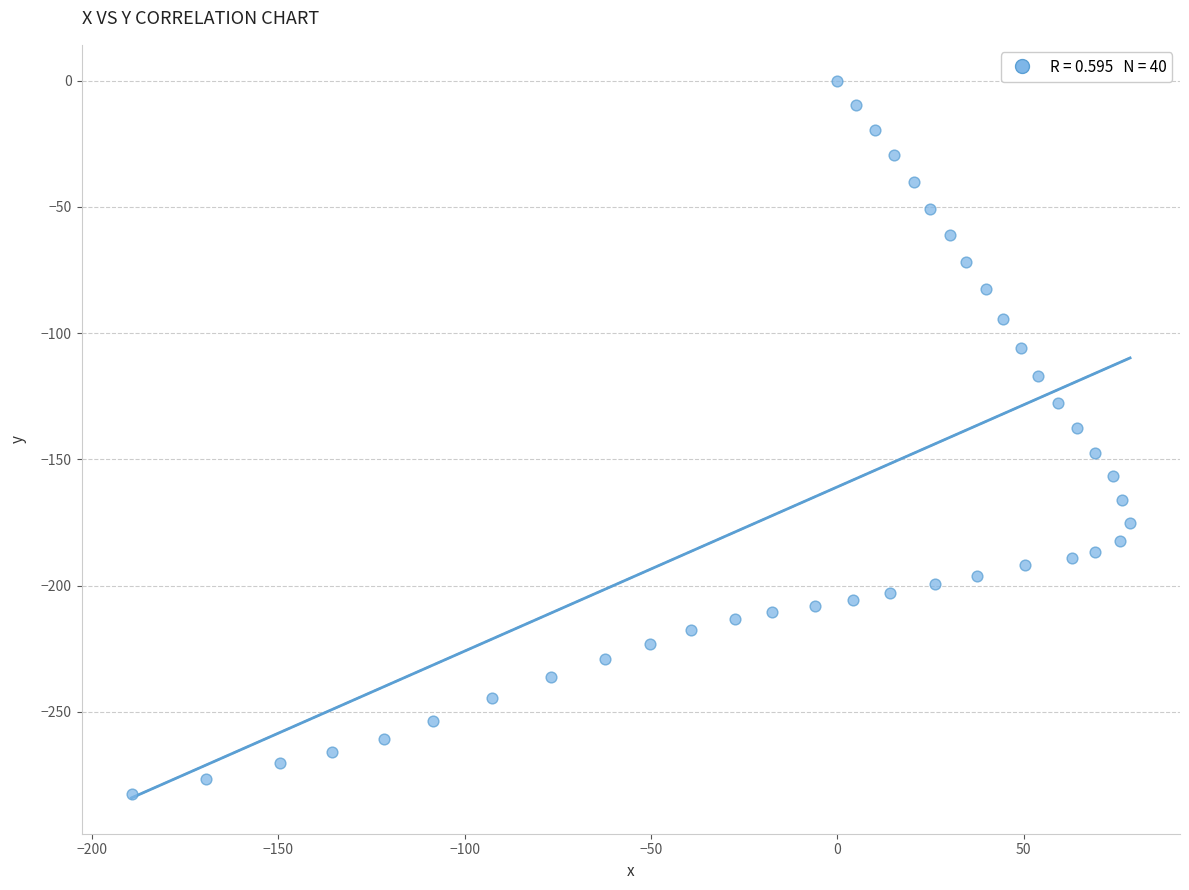

What is the range of X values (max minus min)?

267.9